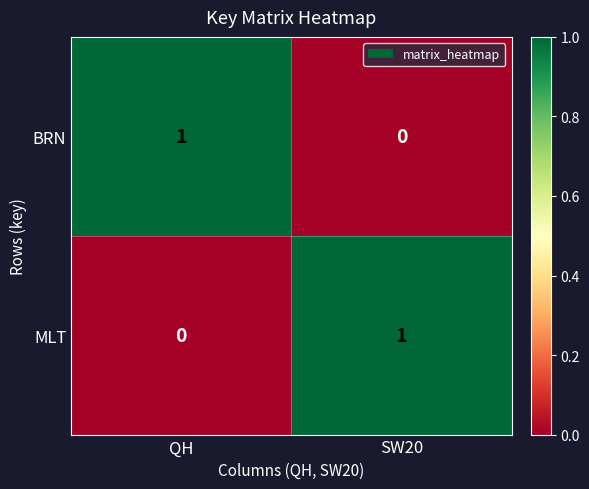

How many values in the MLT series are below 1?

1